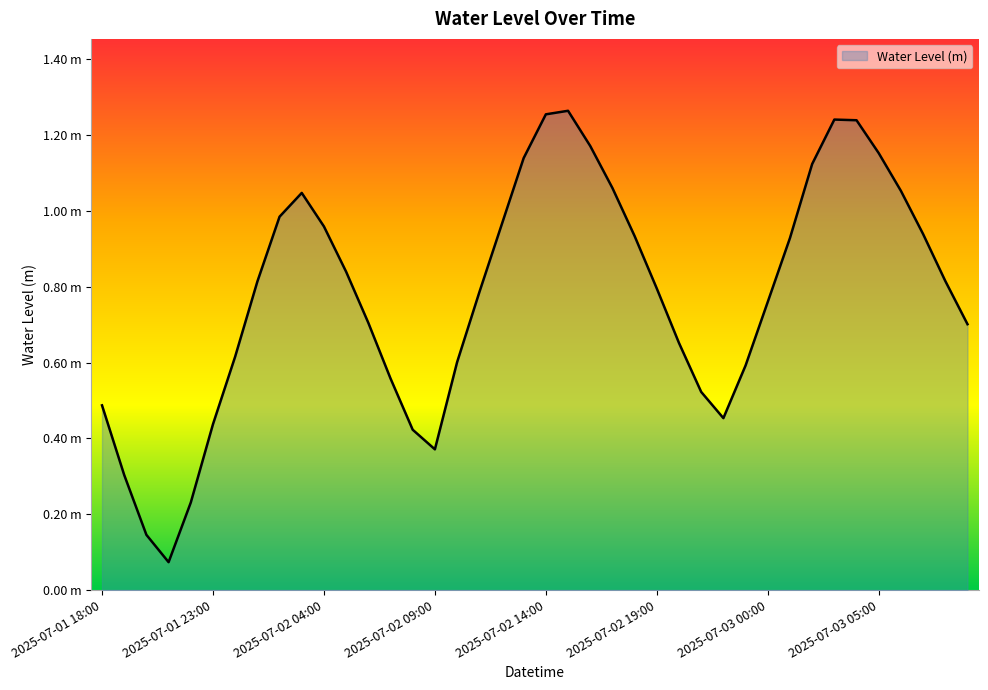

Does the chart have visible grid lines?

No